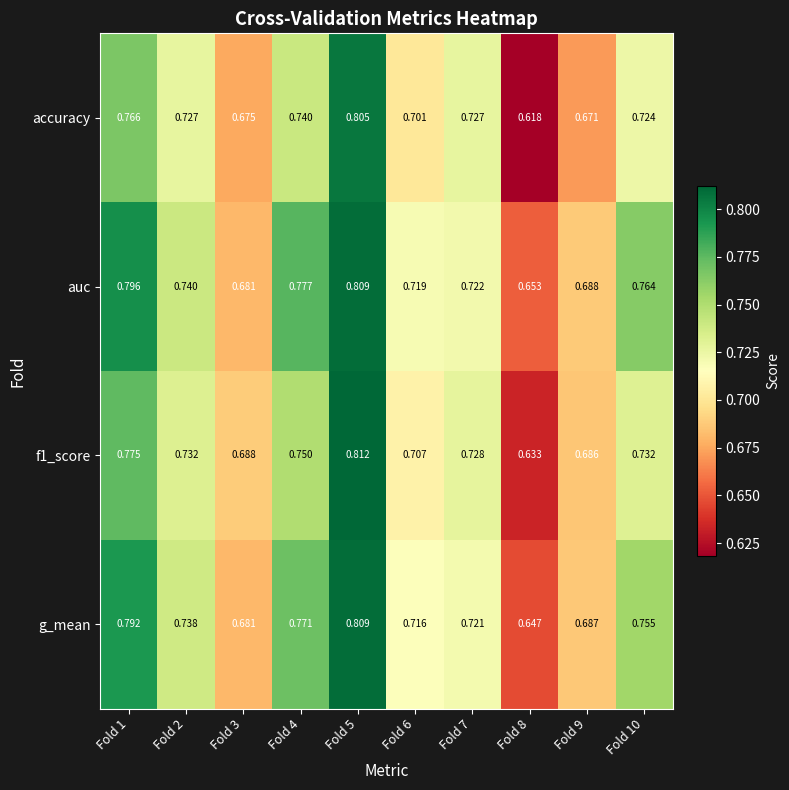

Which category has the highest value across all series?

Fold 5